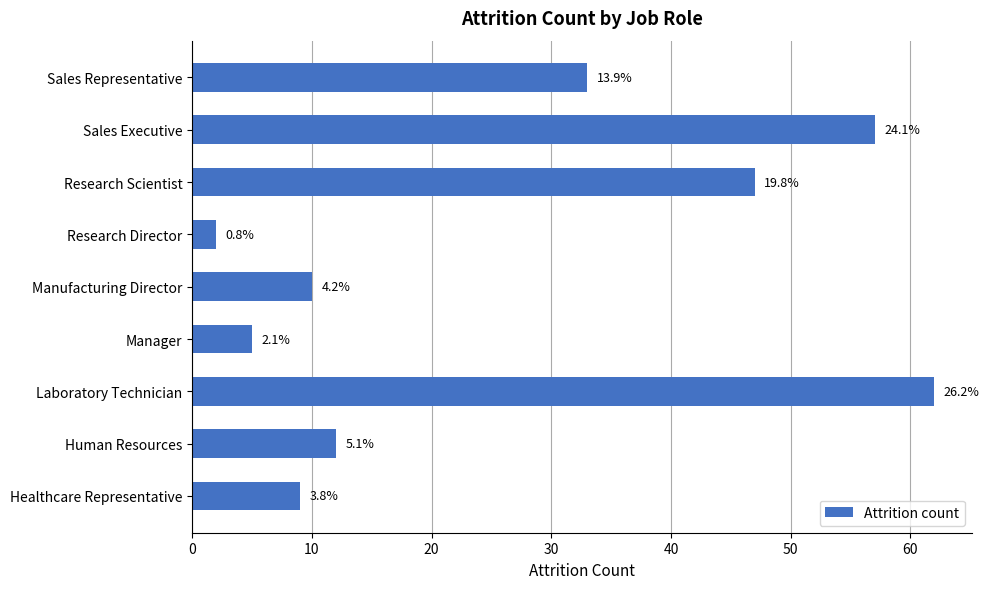

Does the chart contain any negative values?

No